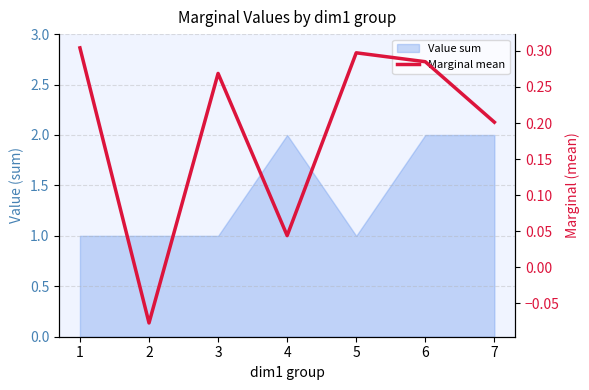

How many values are above zero?

6